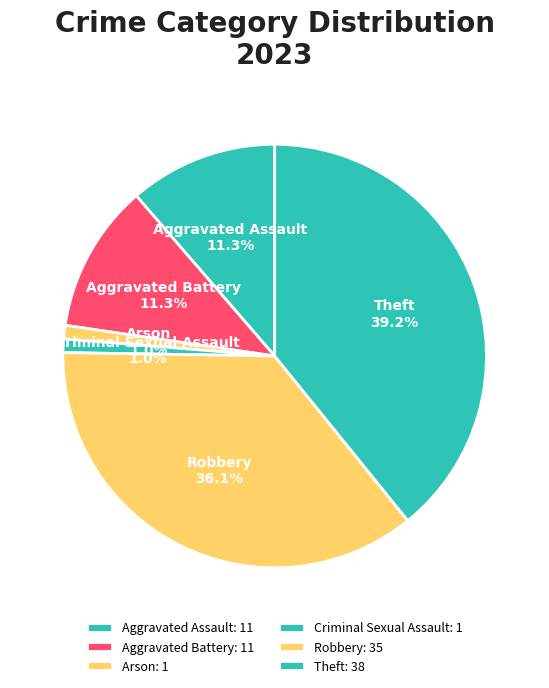

Which category has the biggest portion of the pie?

Theft